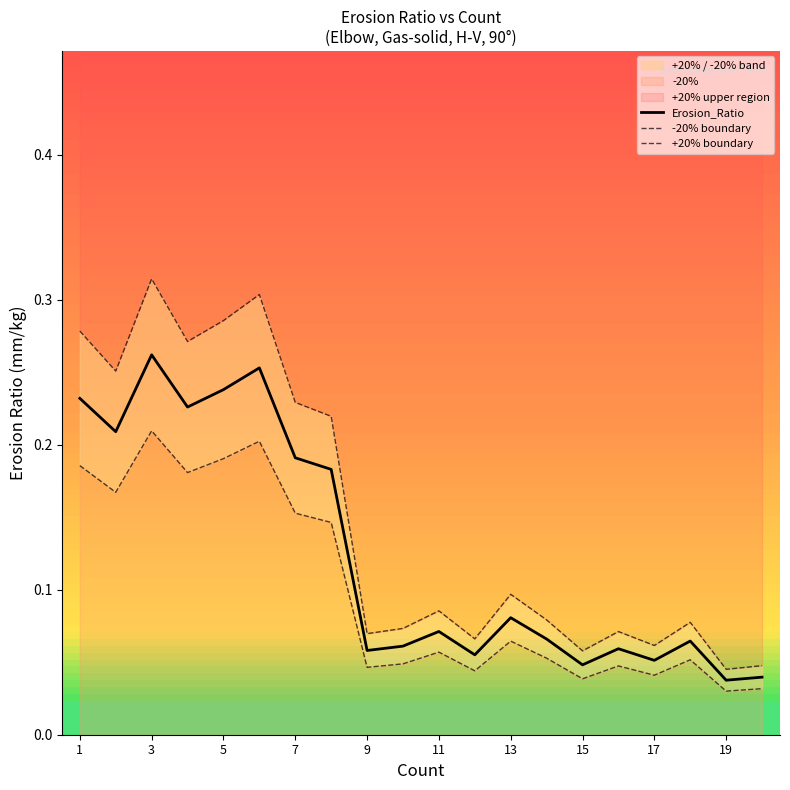

True or false: Erosion_Ratio has a value of 0.0 at 9.

False